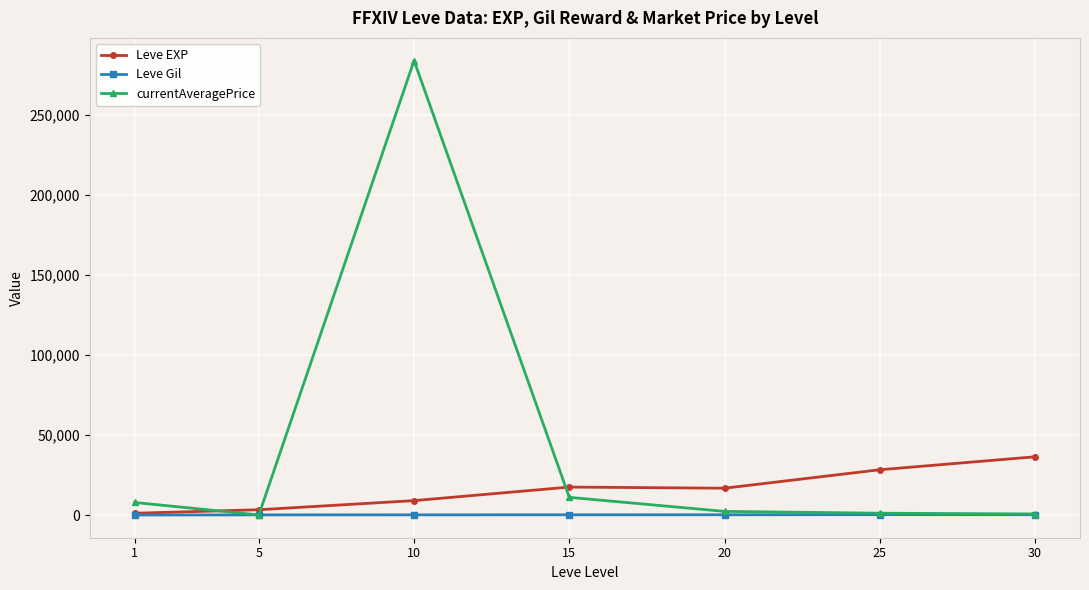

How many values in the Leve Gil series exceed 241?

4